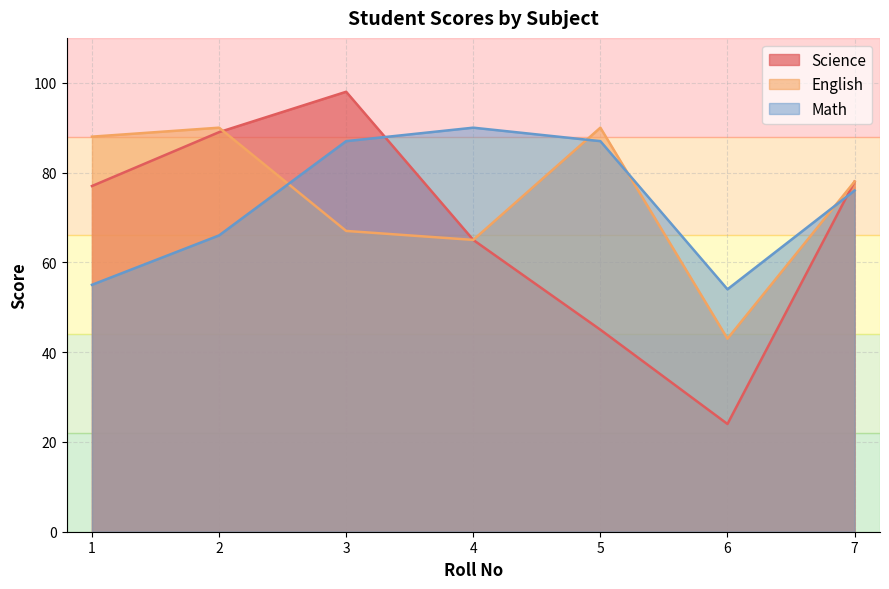

How many lines are shown in the chart?

3